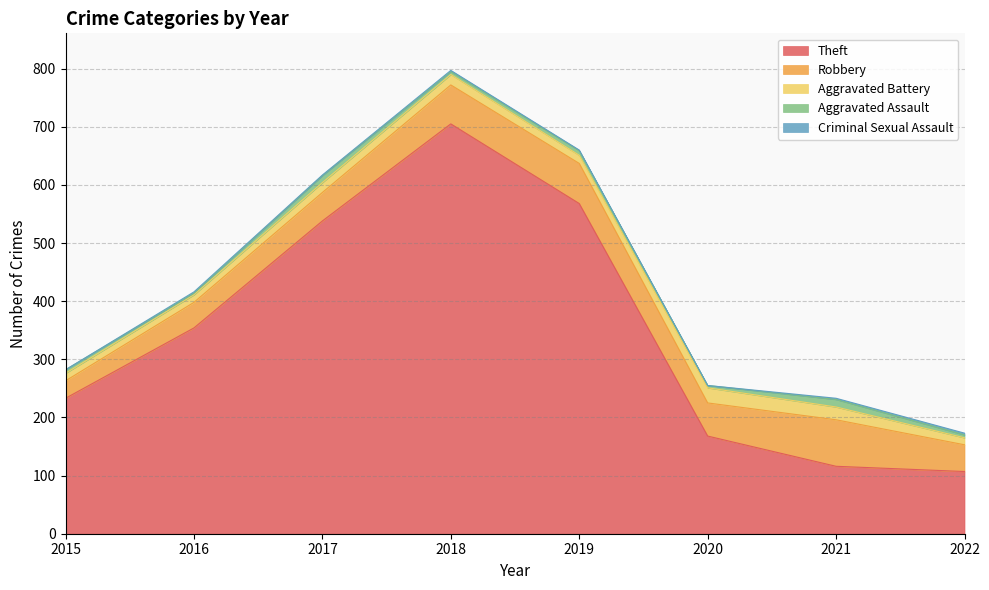

The Criminal Sexual Assault series shows 3 at 2018. True or false?

False